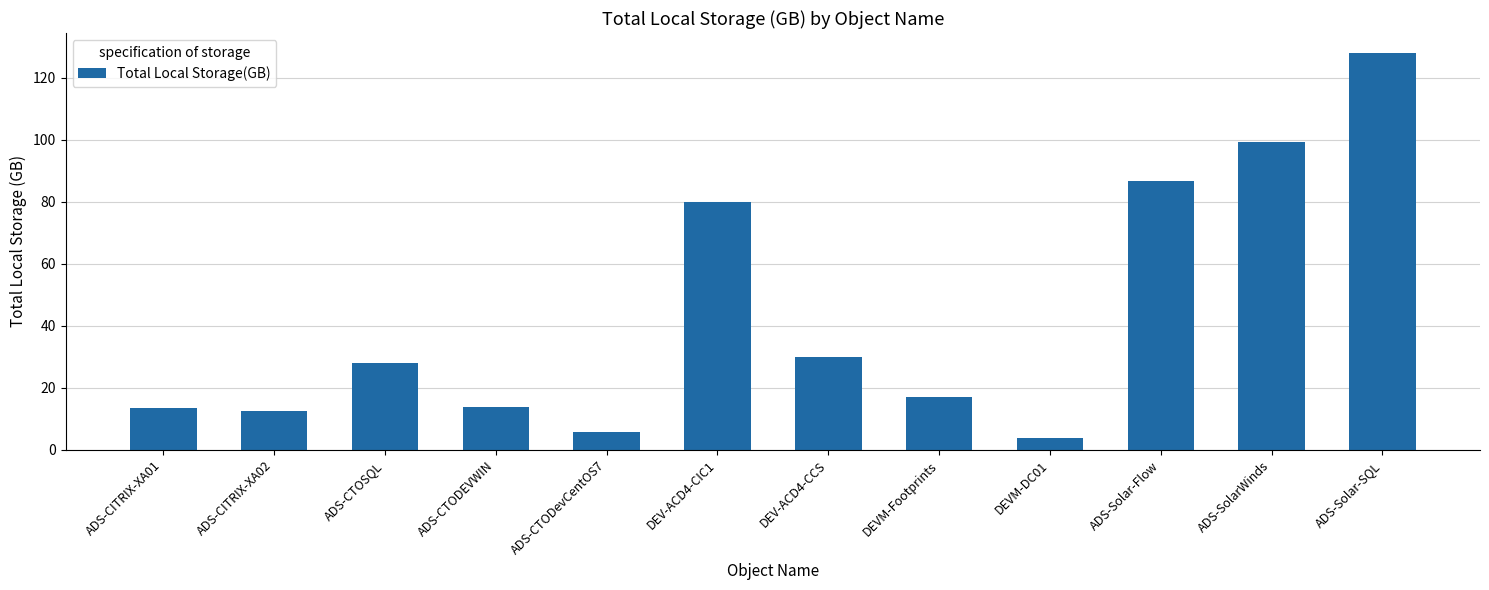

Which label corresponds to the largest value in the chart?

ADS-Solar-SQL